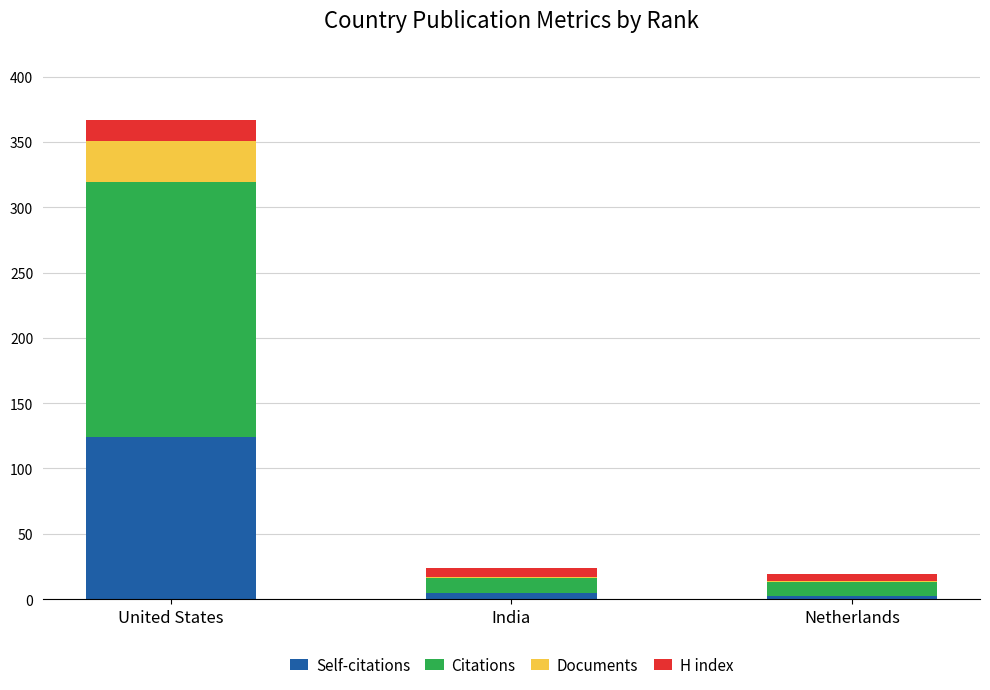

What is the total value across all series at United States?

367